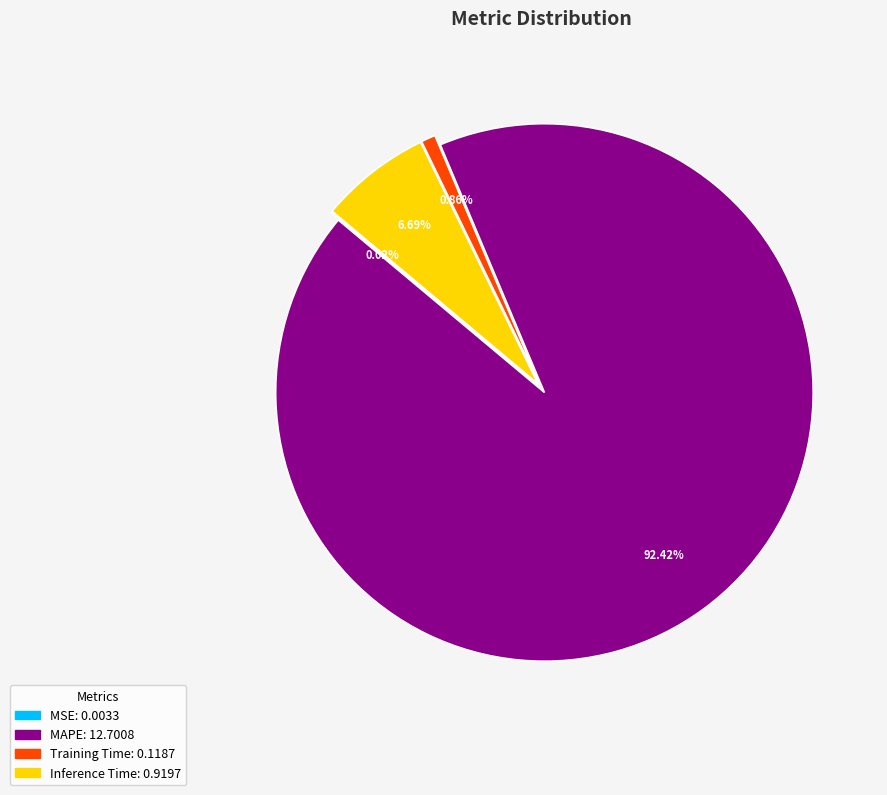

Between Training Time and MAPE, which is larger?

MAPE